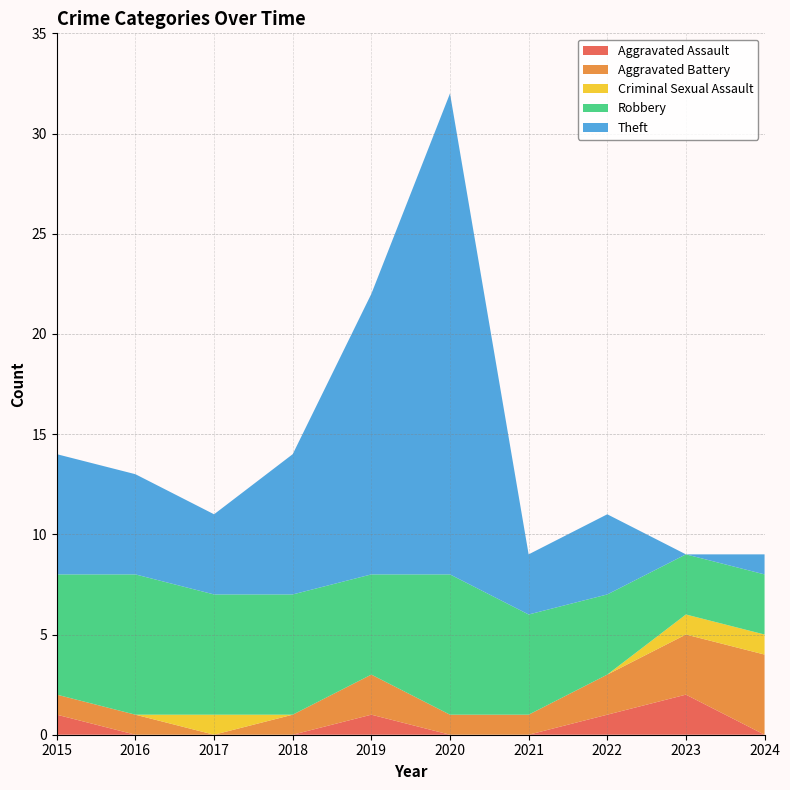

Reading left to right, what are all the values shown in this chart?

Aggravated Assault: 1	0	0	0	1	0	0	1	2	0
Aggravated Battery: 1	1	0	1	2	1	1	2	3	4
Criminal Sexual Assault: 0	0	1	0	0	0	0	0	1	1
Robbery: 6	7	6	6	5	7	5	4	3	3
Theft: 6	5	4	7	14	24	3	4	0	1